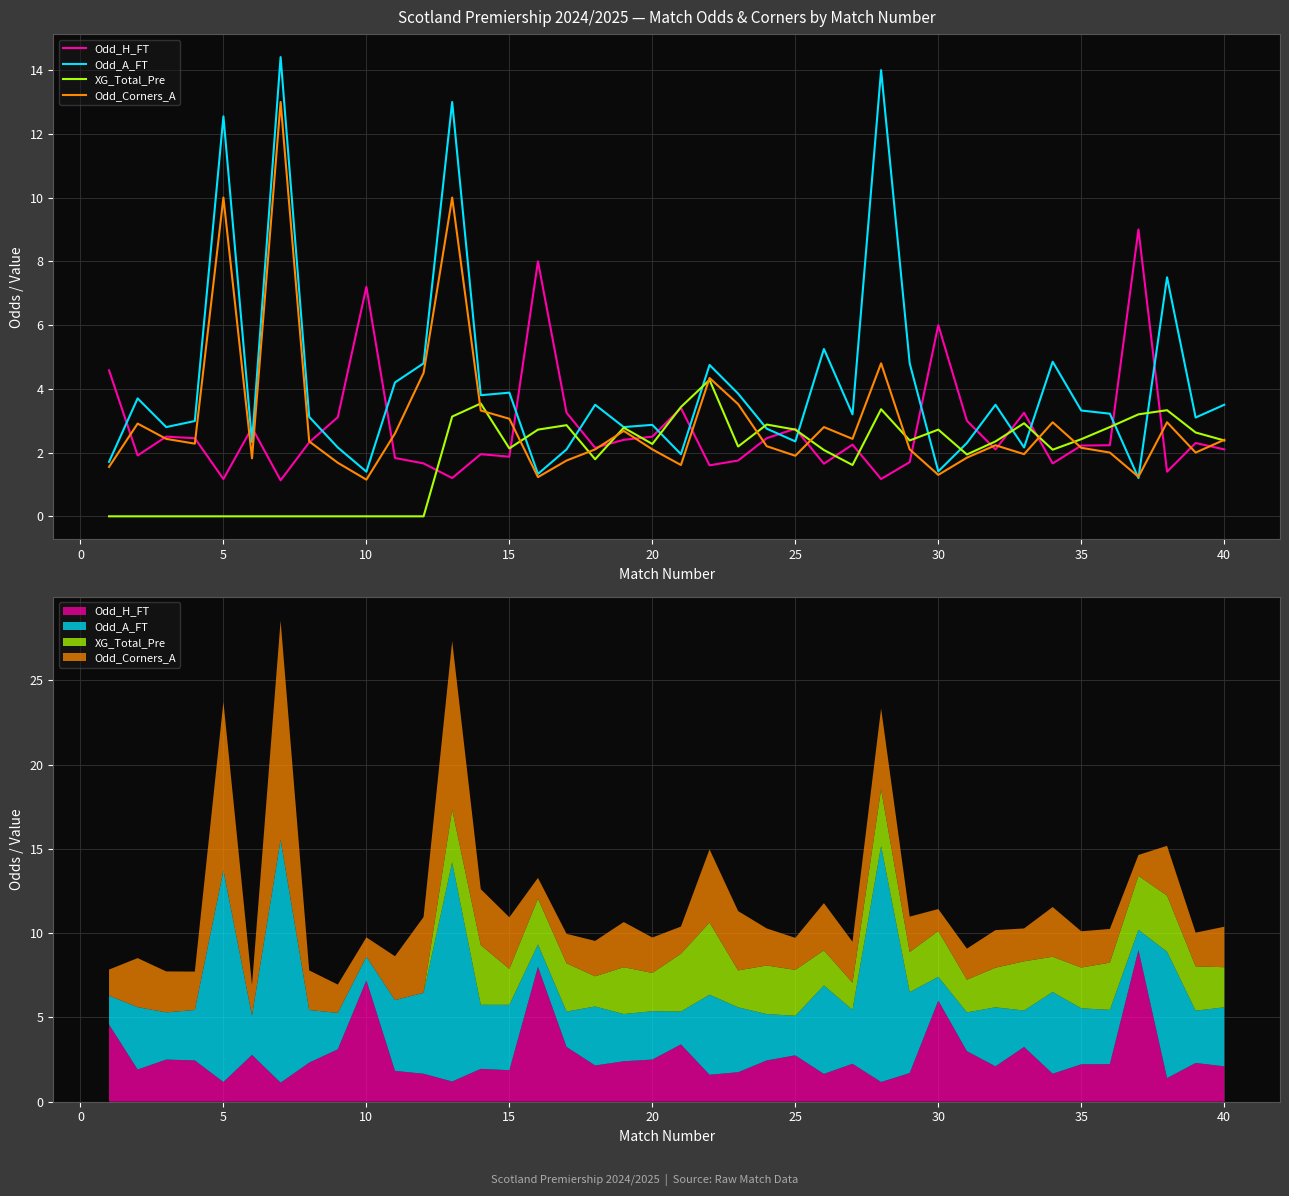

How many values in the Odd_H_FT series are below 2?

15